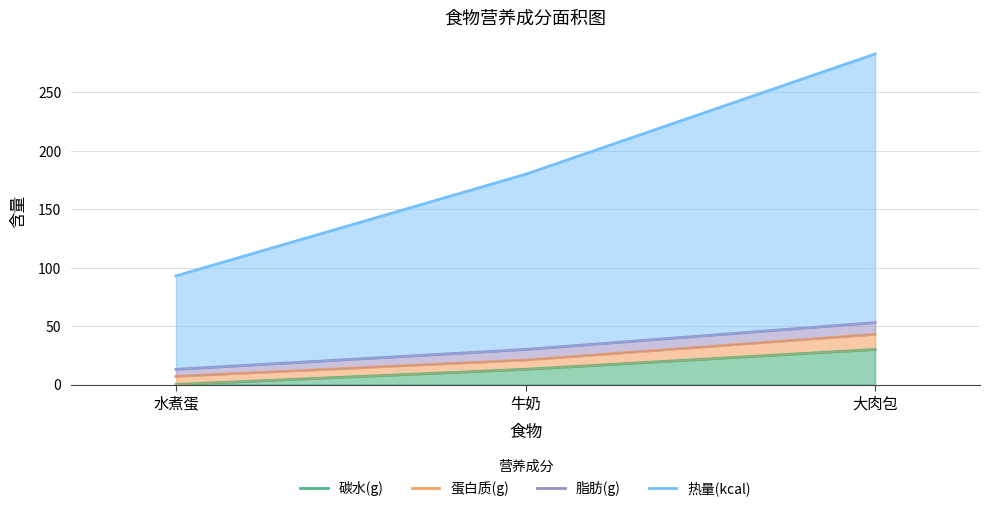

Reading left to right, list all the values displayed in this chart.

碳水(g): 水煮蛋=0	牛奶=13	大肉包=30
蛋白质(g): 水煮蛋=7	牛奶=21	大肉包=43
脂肪(g): 水煮蛋=13	牛奶=30	大肉包=53
热量(kcal): 水煮蛋=93	牛奶=180	大肉包=283